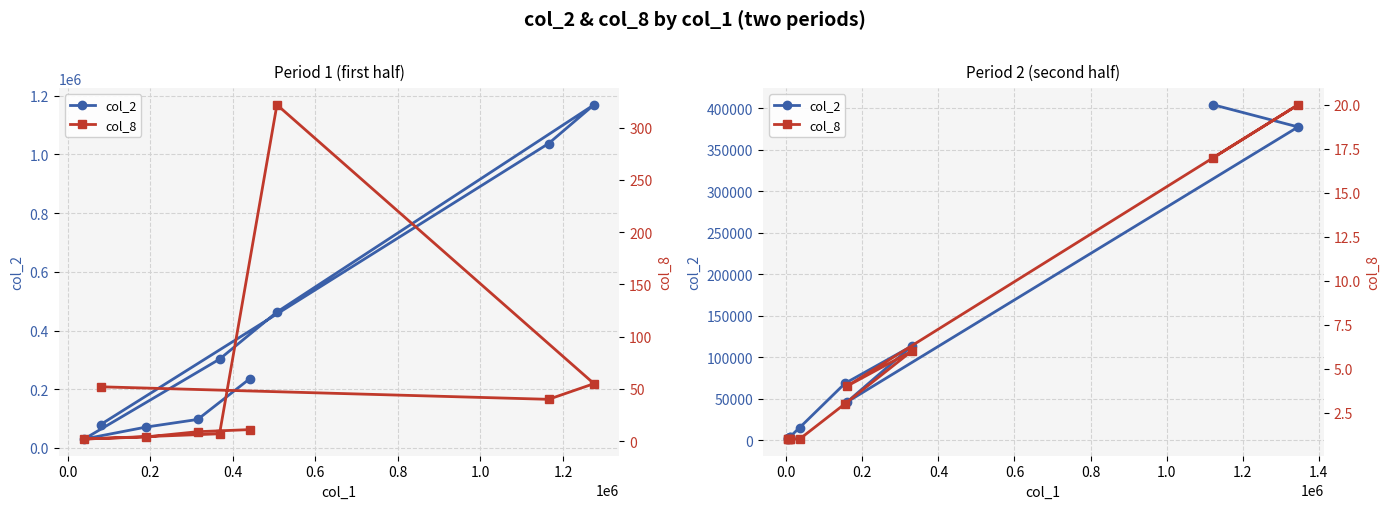

What is the lowest value of the col_8 series?

1